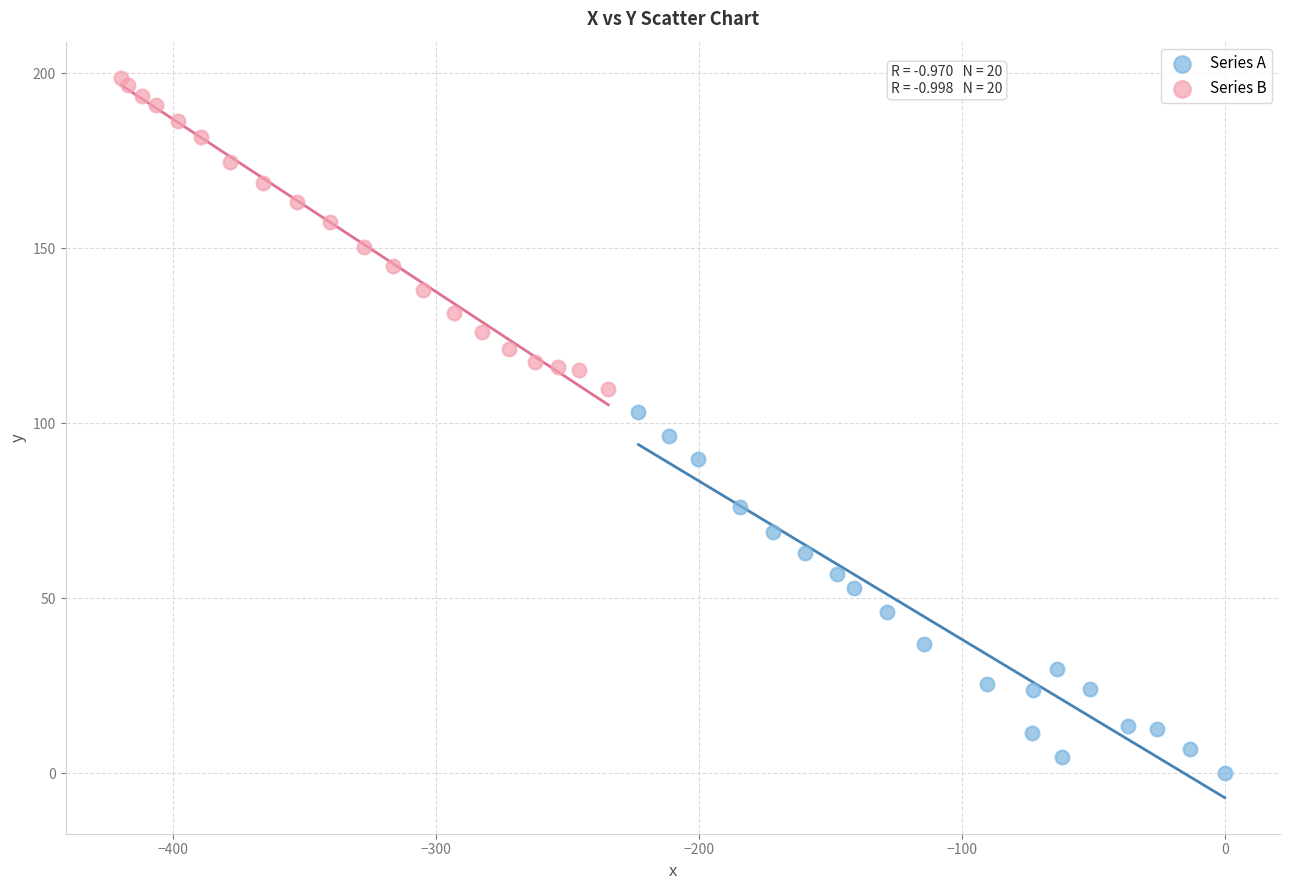

Which series reaches the maximum Y coordinate?

Series B